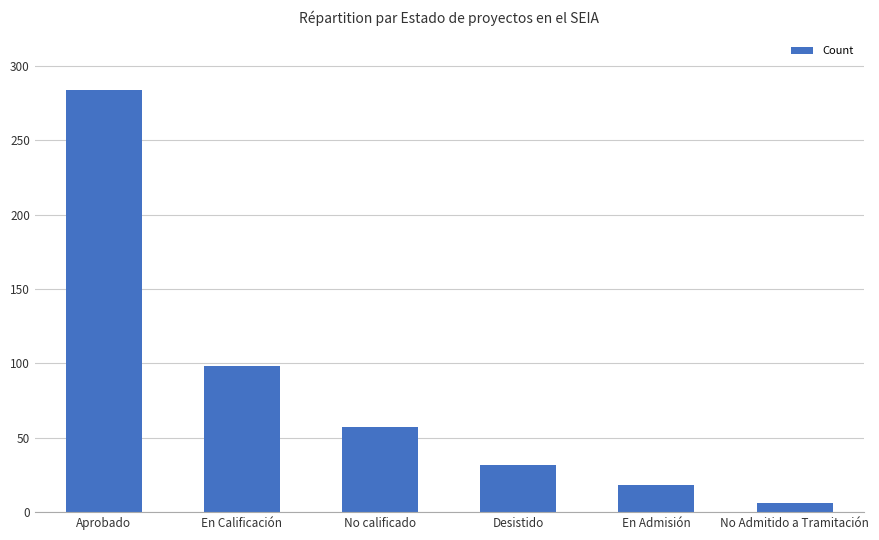

Rank the categories by value from highest to lowest.

Aprobado, En Calificación, No calificado, Desistido, En Admisión, No Admitido a Tramitación